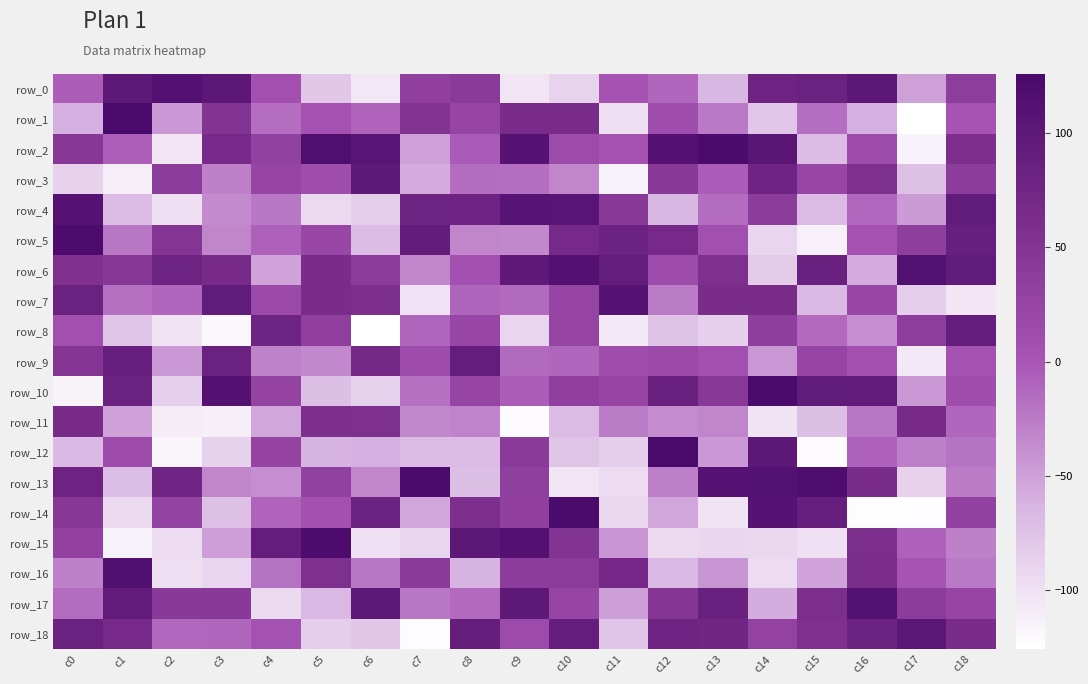

What value does the row_5 series have at c13, to the nearest 5?

5